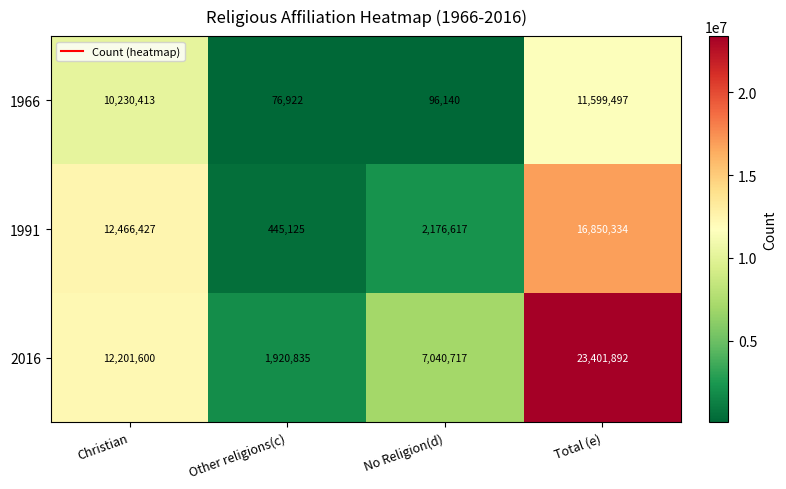

At which category is the sum across all series the highest?

Total (e)